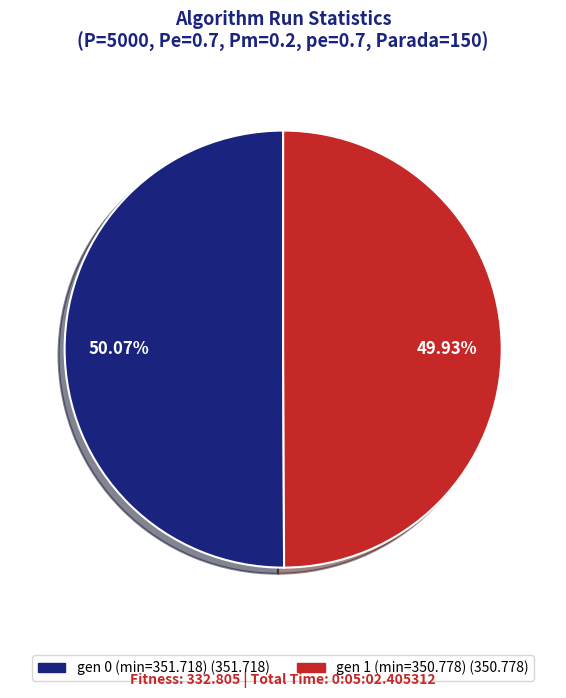

Approximately how many times larger is the value at gen 0 (min=351.718) compared to gen 1 (min=350.778)?

1.0